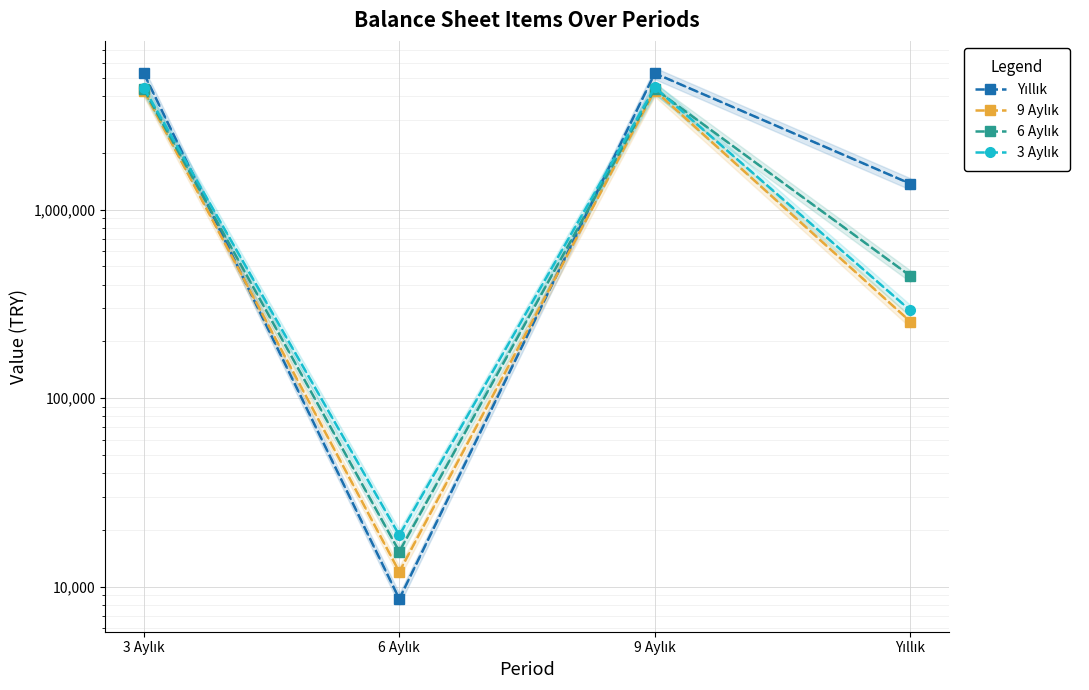

What is the average value of the 9 Aylık series?

2206761